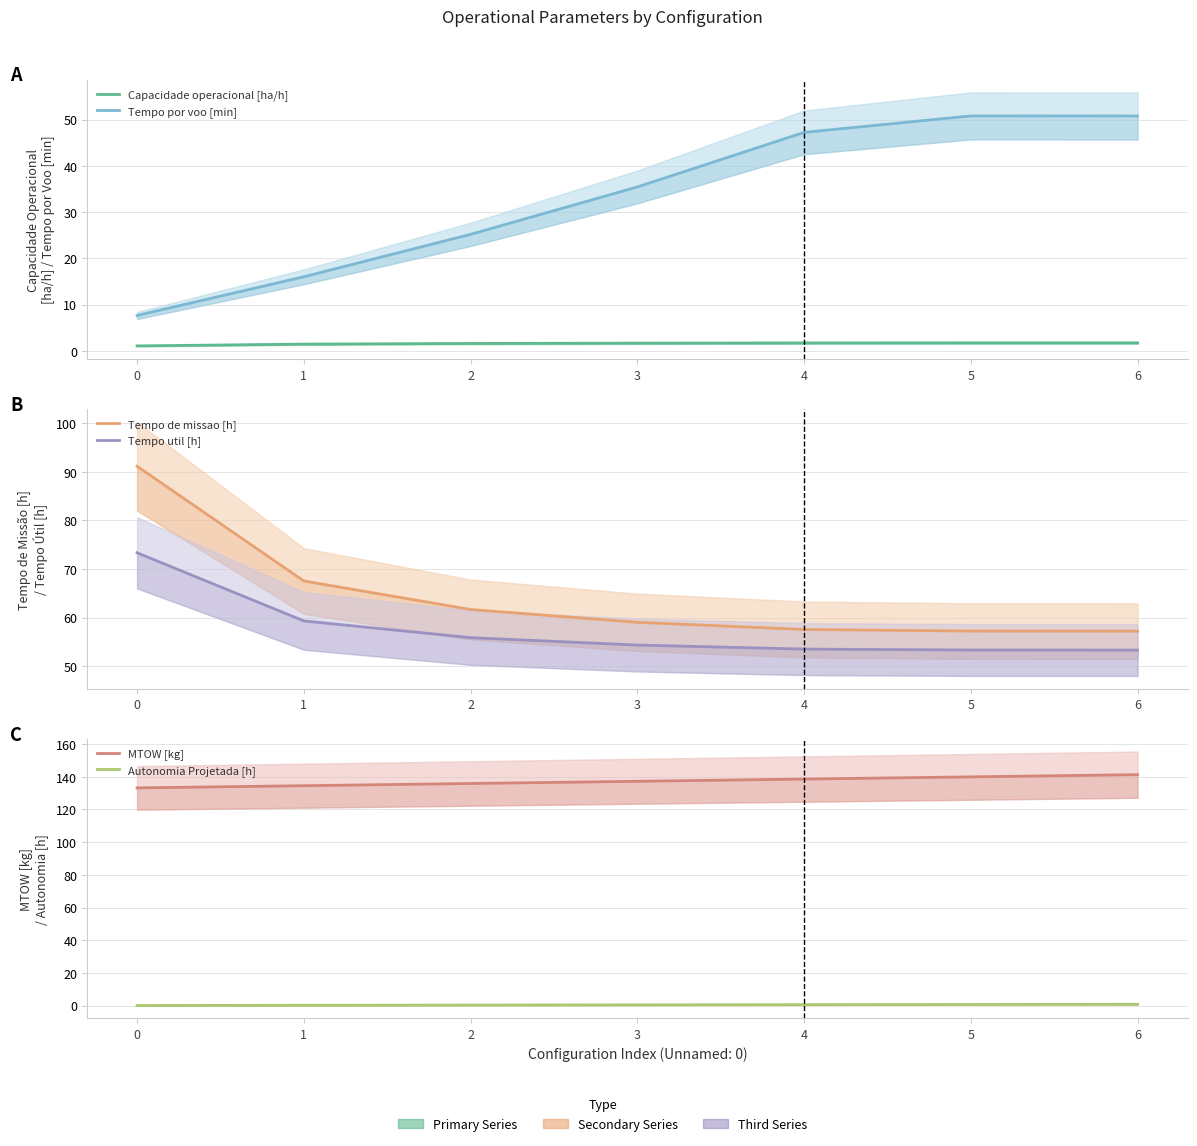

Rank the series at 1 from highest to lowest value.

MTOW [kg], Tempo de missao [h], Tempo util [h], Tempo por voo [min], Capacidade operacional [ha/h], Autonomia Projetada [h]